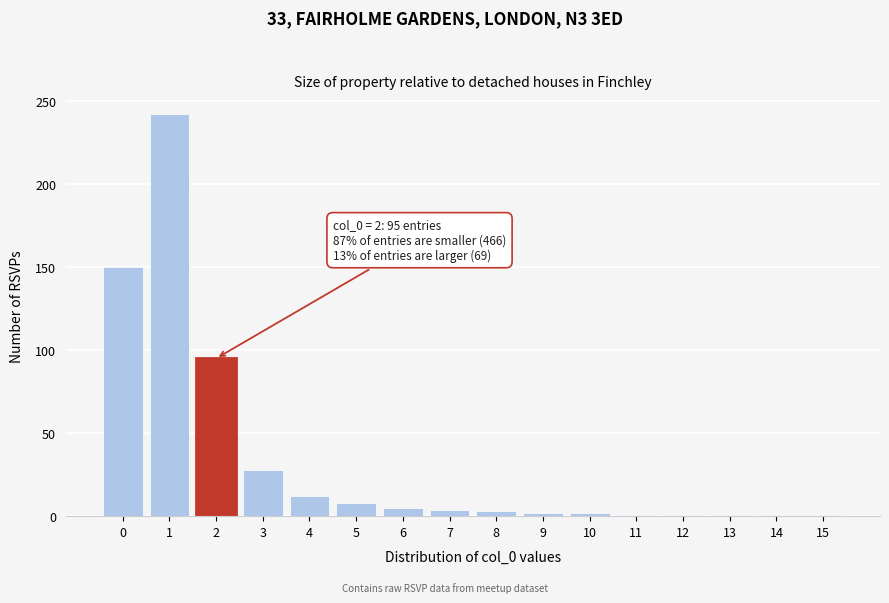

What is the sum of all values?

556